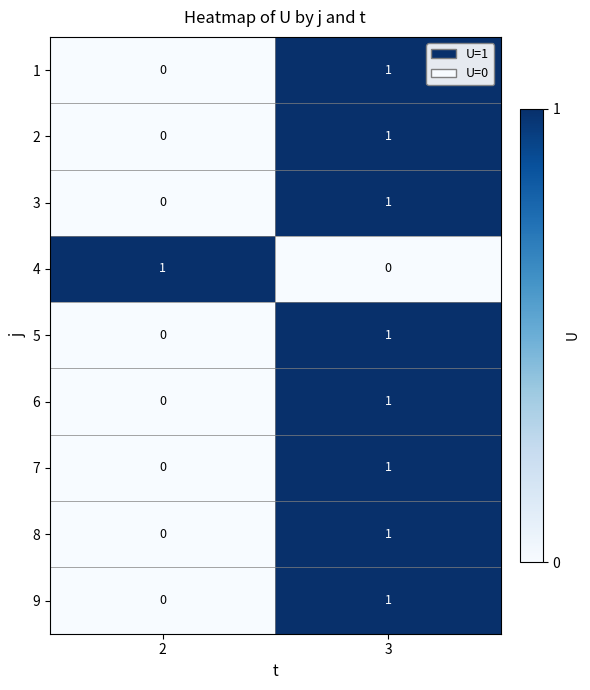

At which label does 8 reach its peak?

3